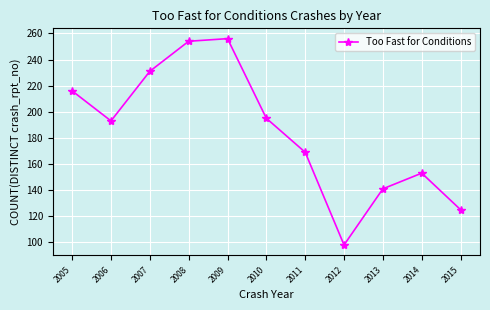

How many data points are less than 193?

5